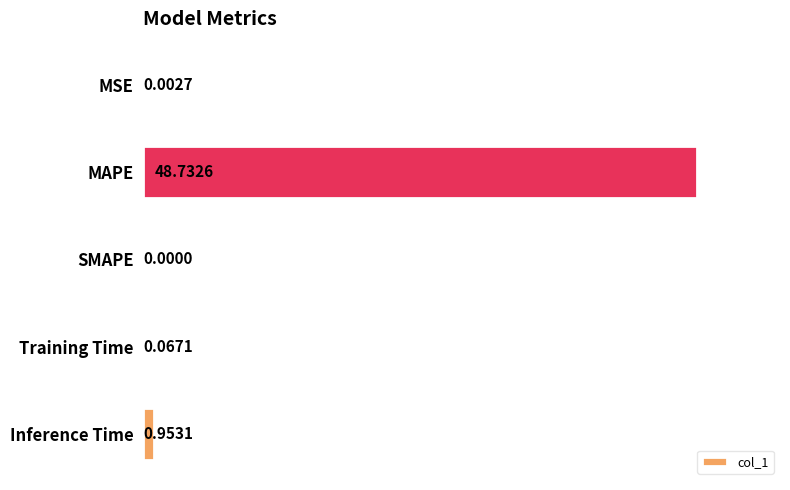

Between Training Time and SMAPE, which is larger?

Training Time